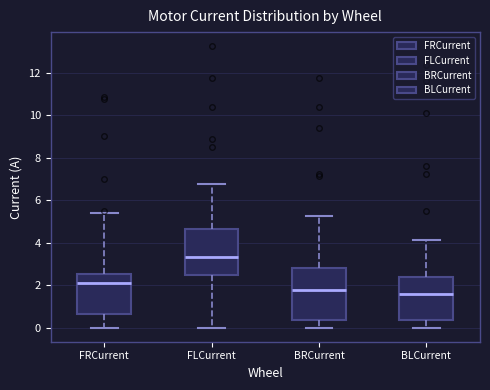

Which box is the tallest, from its lower edge to its upper edge?

BRCurrent